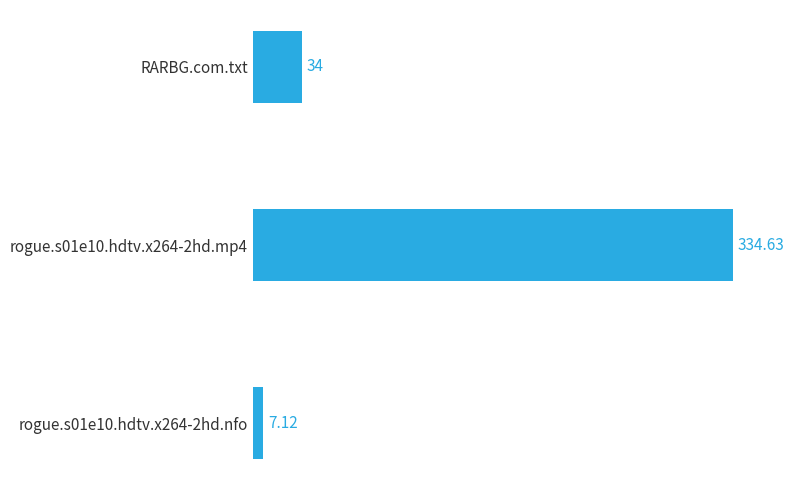

At which category does the chart reach its peak across all series?

rogue.s01e10.hdtv.x264-2hd.mp4